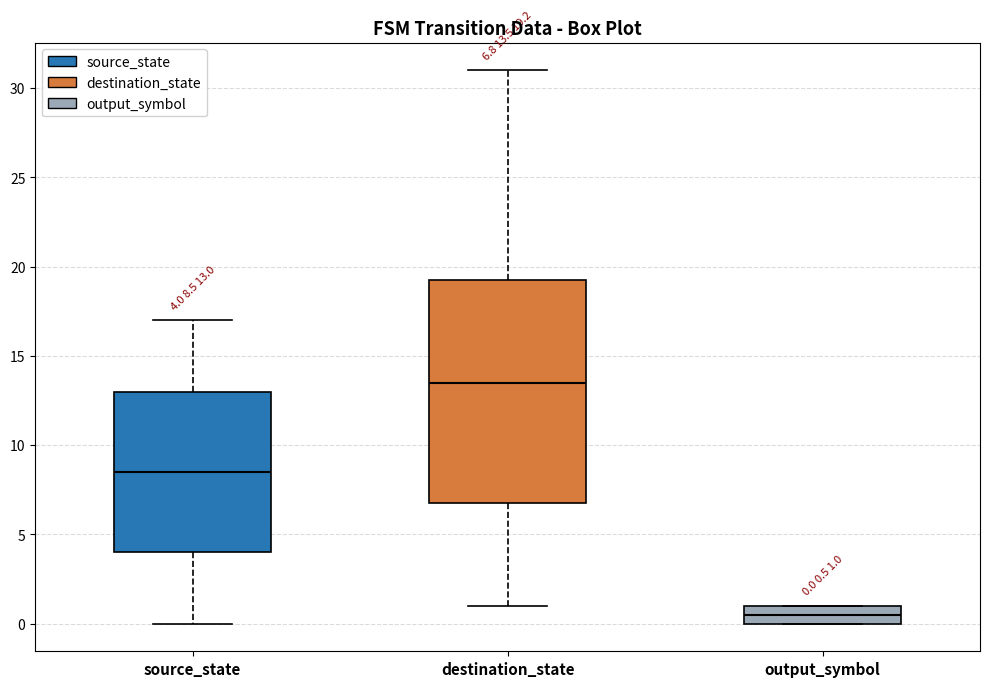

Which box's median line is the highest?

destination_state